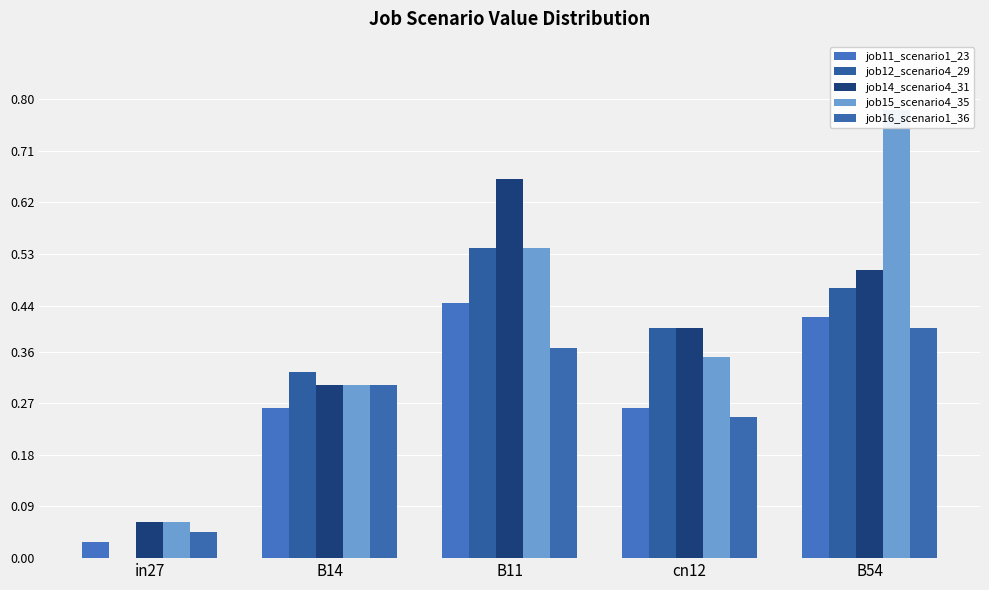

Are the bars horizontal?

No